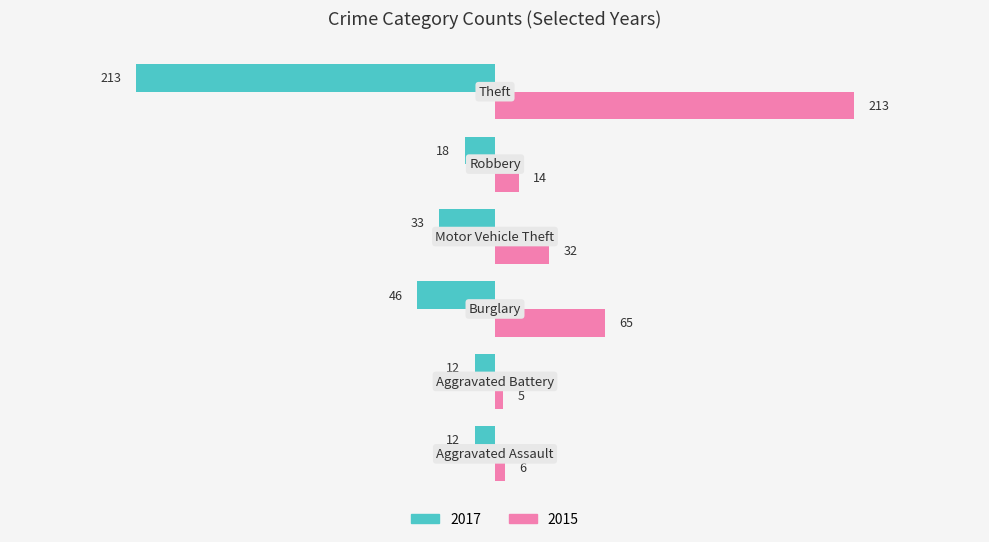

What is the difference between the maximum and minimum values in the 2017 series?

201